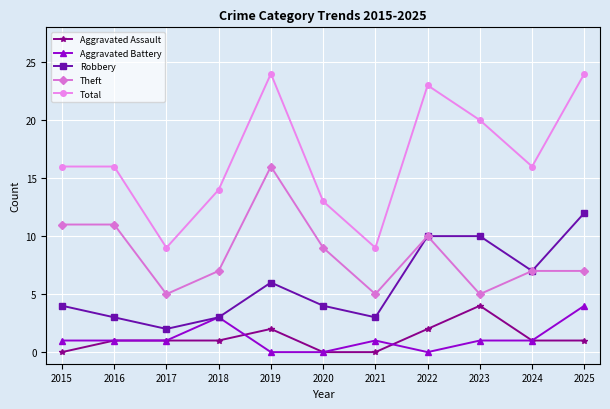

Which series has the widest spread of values?

Total